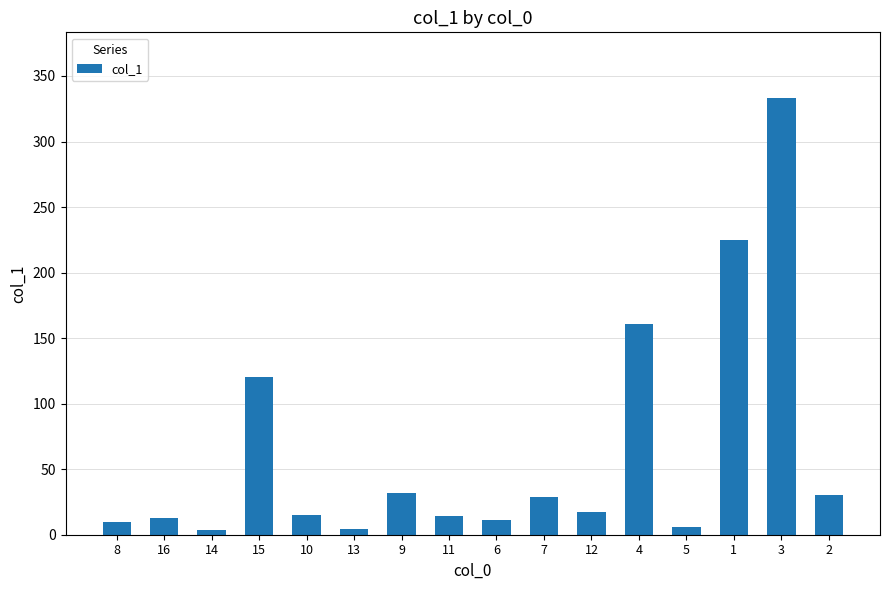

What value does the data have at 16?

12.4